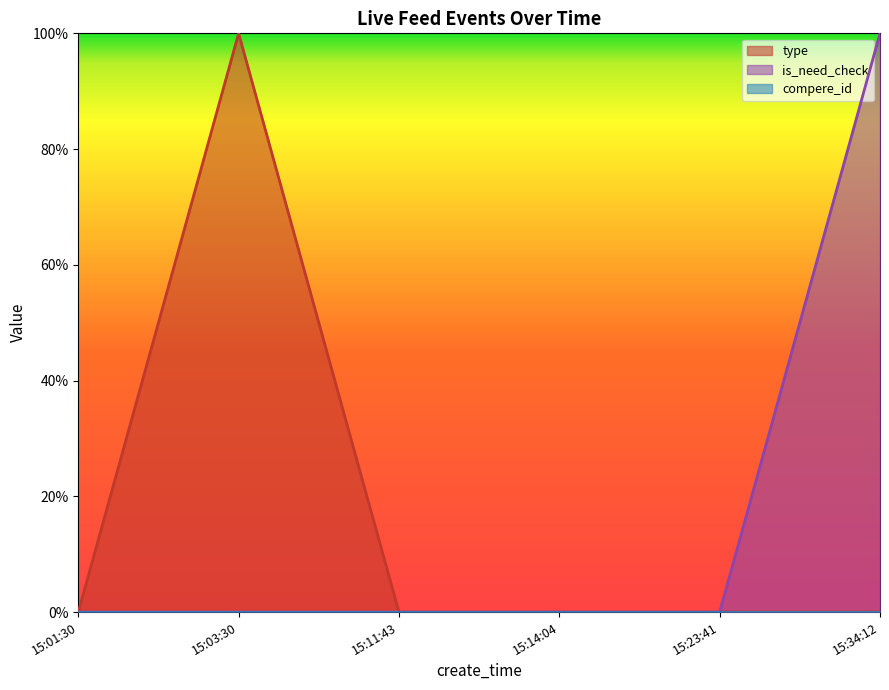

At how many categories does at least one series exceed 0?

2